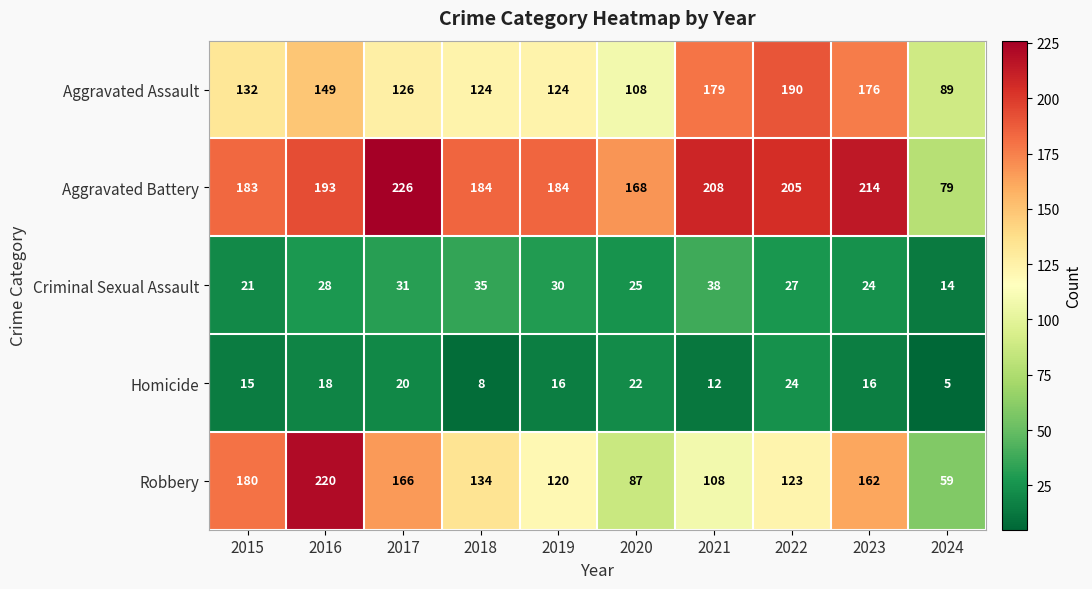

What is the spread (max minus min) of values at 2016?

202